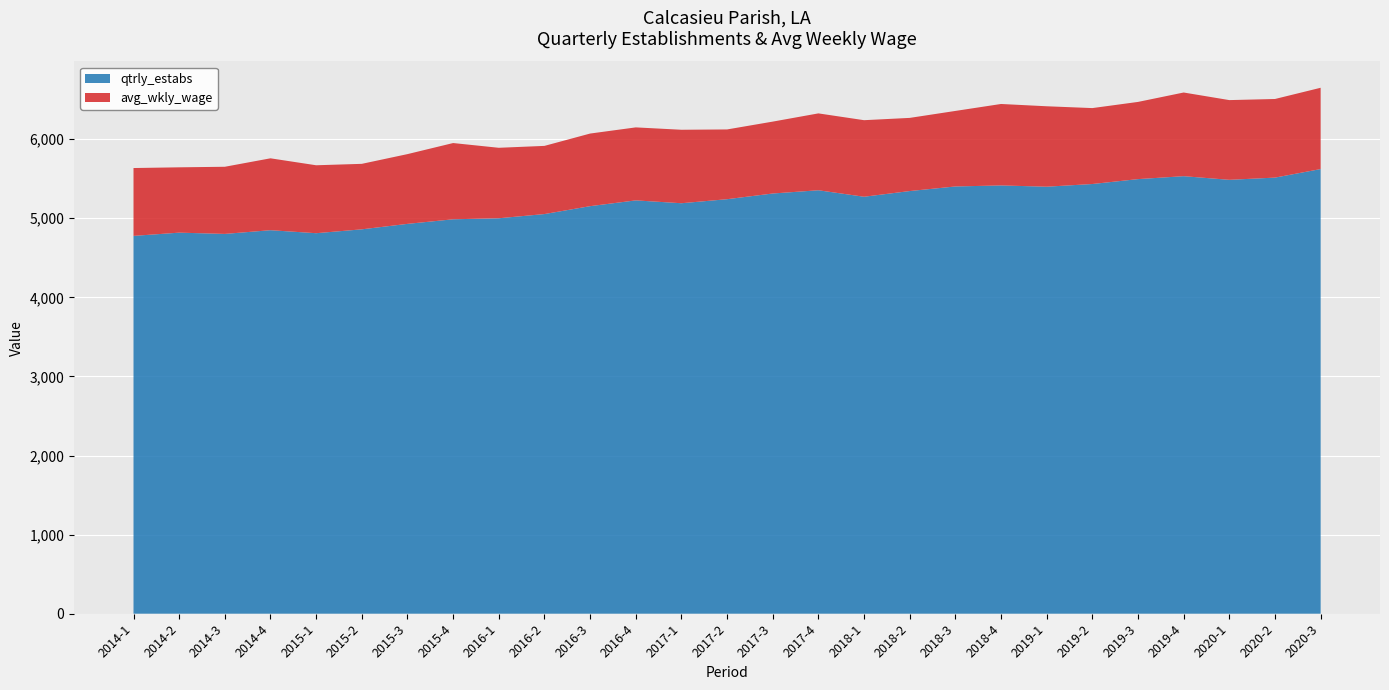

Reading left to right, what are all the values shown in this chart?

qtrly_estabs: 4777	4818	4802	4849	4811	4860	4929	4987	5000	5053	5153	5226	5190	5241	5313	5354	5272	5344	5402	5415	5399	5433	5495	5532	5486	5514	5622
avg_wkly_wage: 858	826	849	909	859	828	882	964	891	862	918	923	929	882	909	972	968	925	955	1030	1017	960	976	1058	1008	994	1028